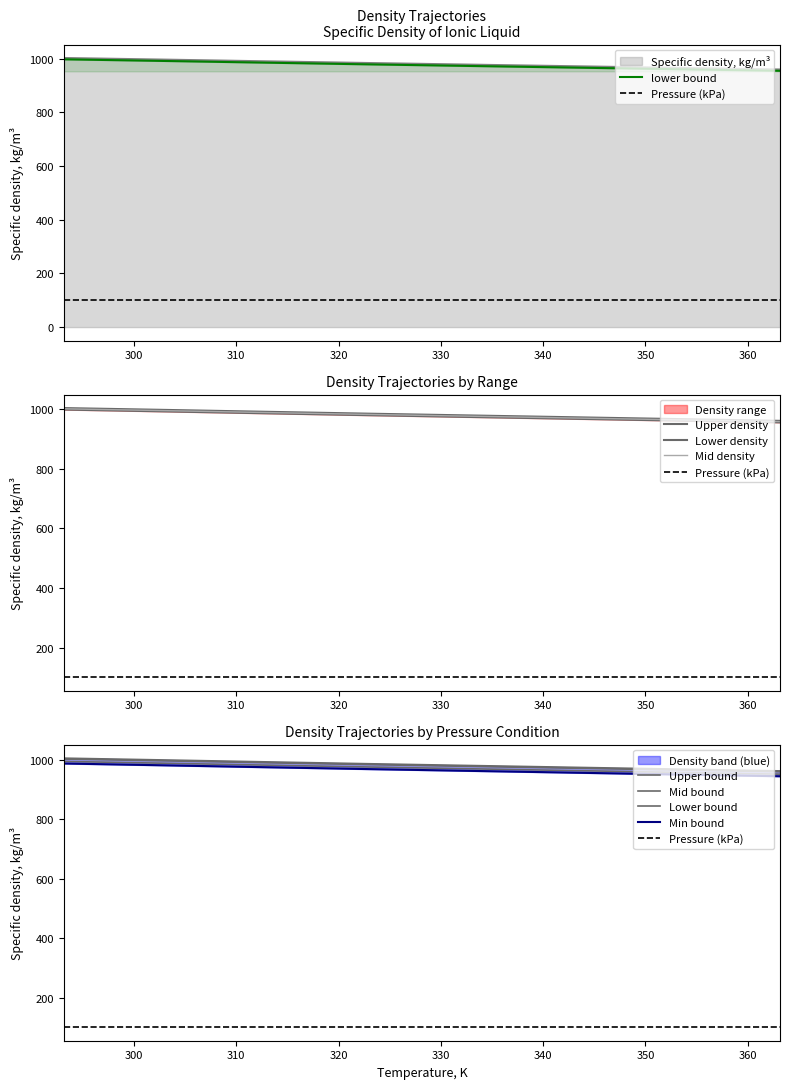

What is the change in value from 298.15 to 353.15?

-33.8